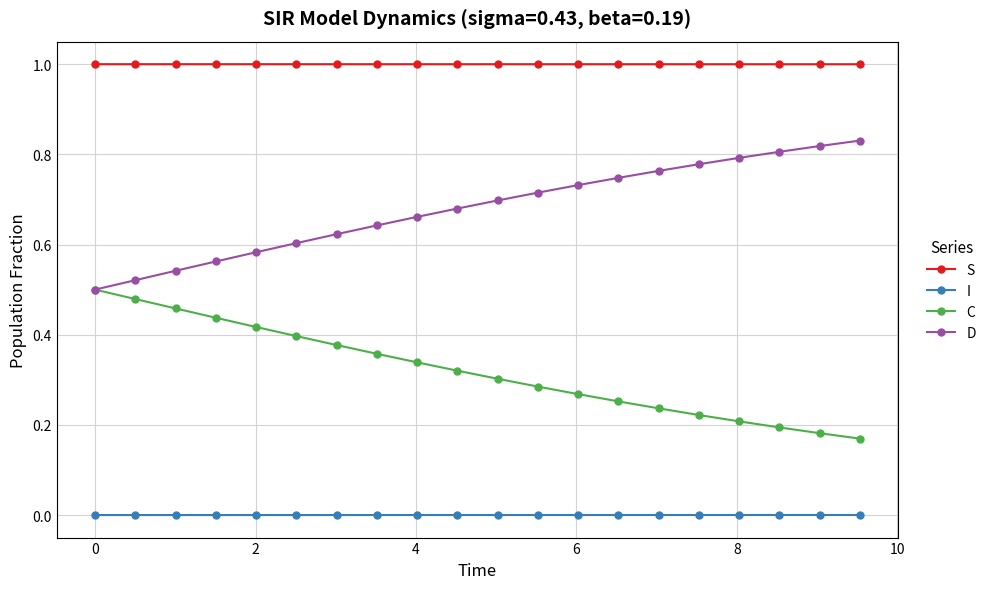

What is the highest value of the S series?

1.0